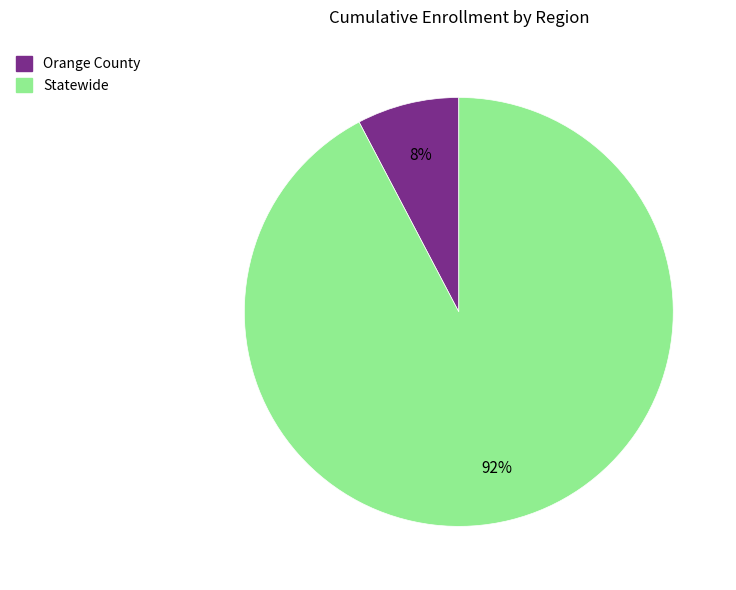

Is it true that Statewide is 92% of the pie?

True